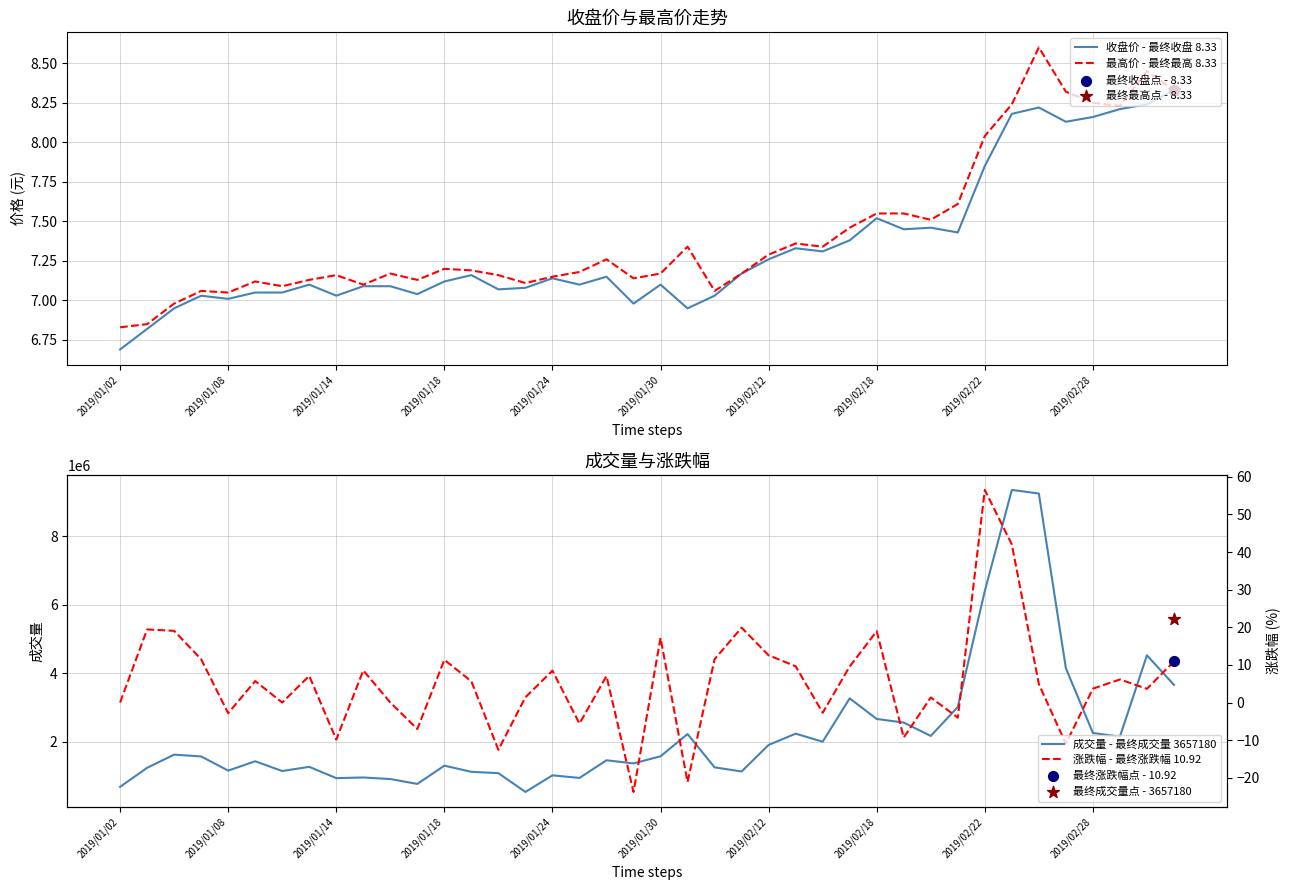

What is the total value across all series at 13?

1115139.0